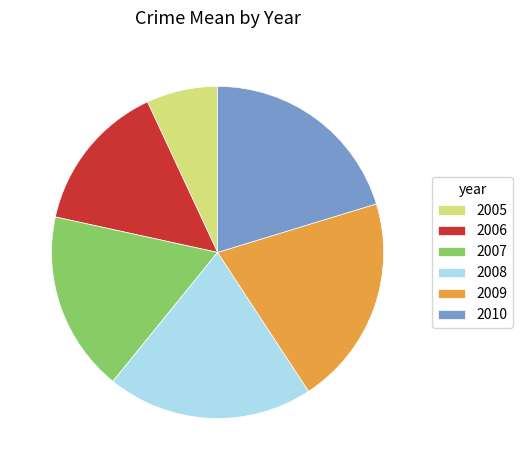

Which slice is the smallest?

2005